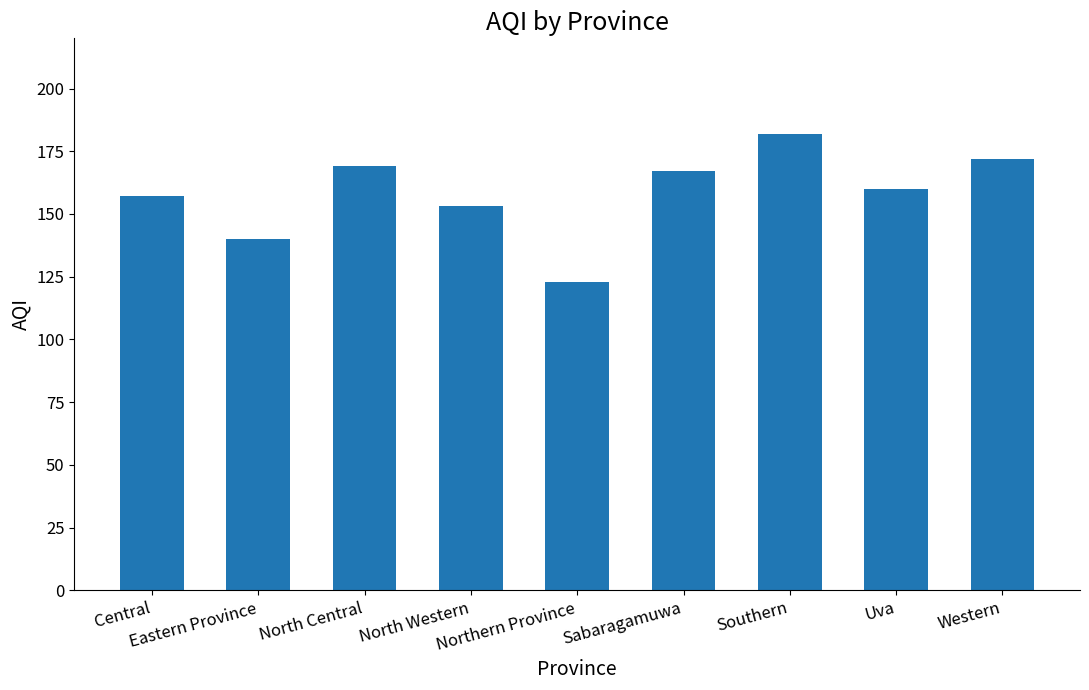

Which category has the lowest value across all series?

Northern Province